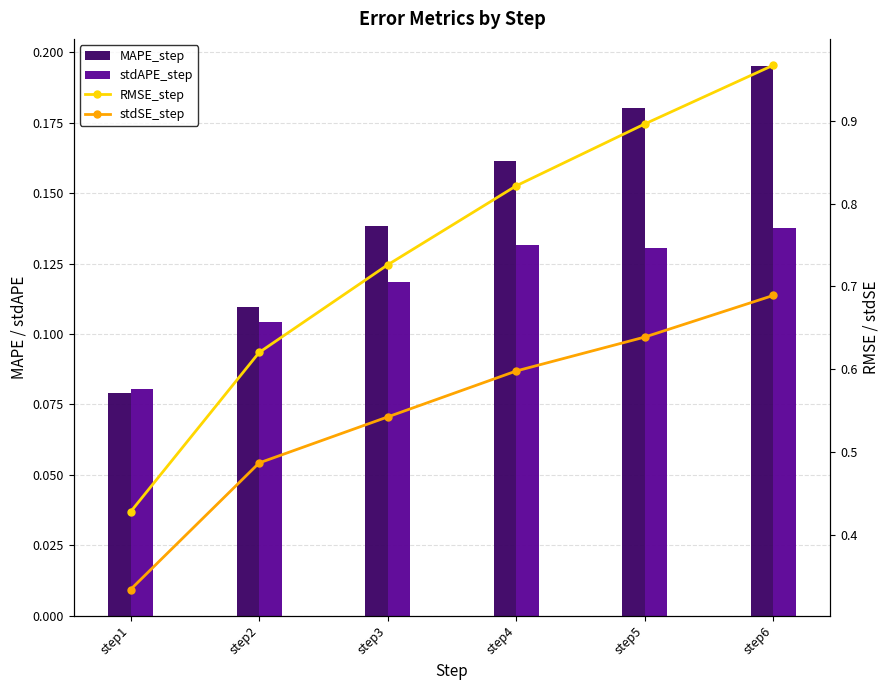

What value does the stdAPE_step series have at step1?

0.1